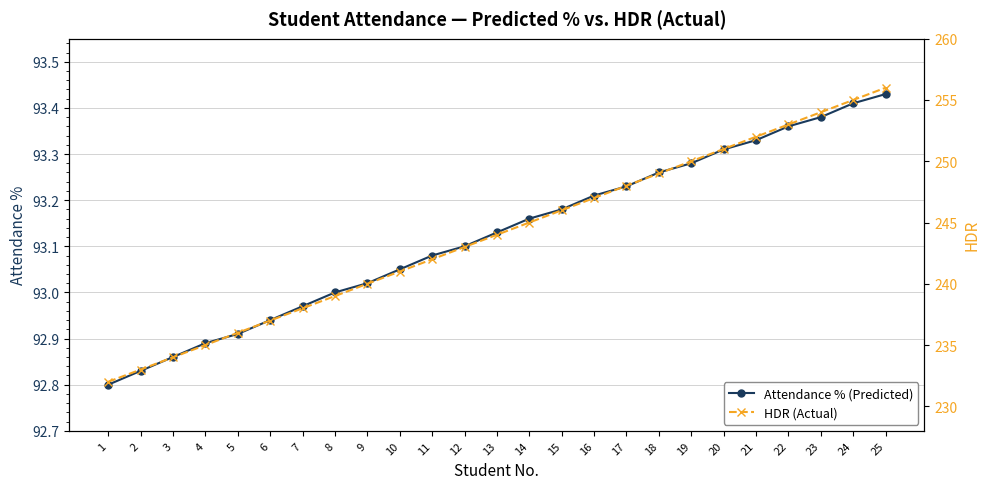

Rank the series at 17 from highest to lowest value.

HDR (Actual), Attendance % (Predicted)